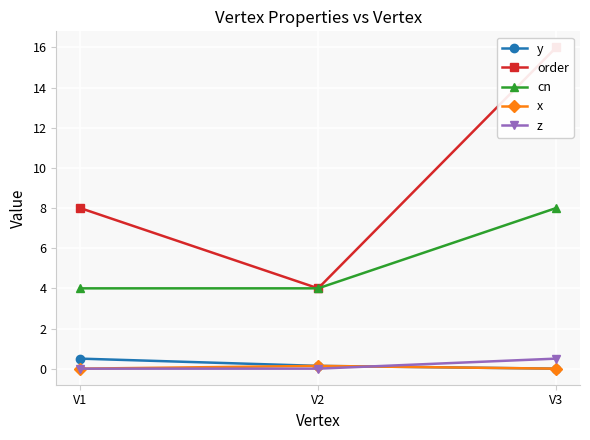

Rank the series by their maximum value, from highest to lowest.

order, cn, y, z, x